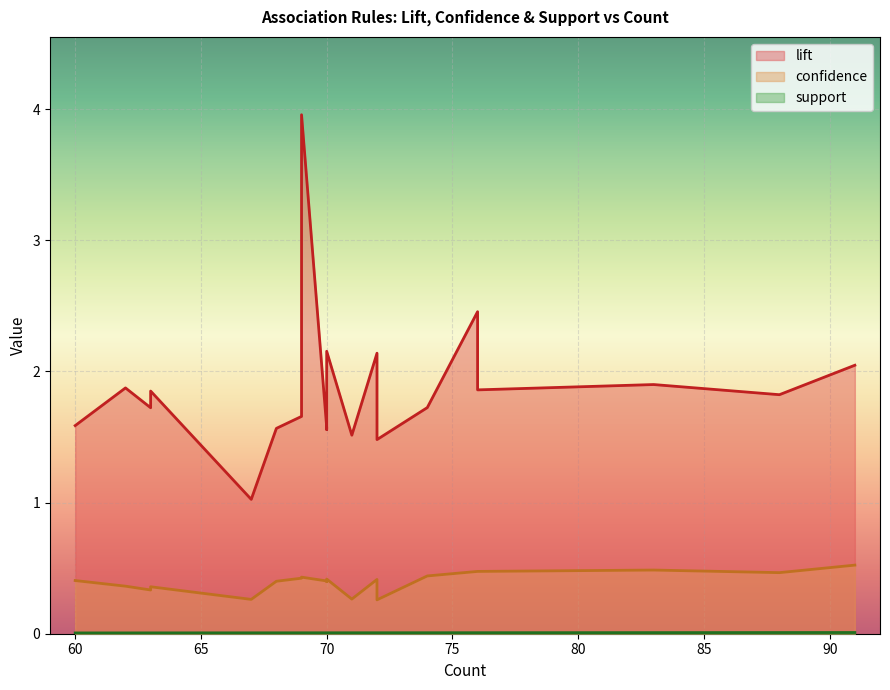

What is the difference between the second highest and minimum values in the confidence series?

0.2